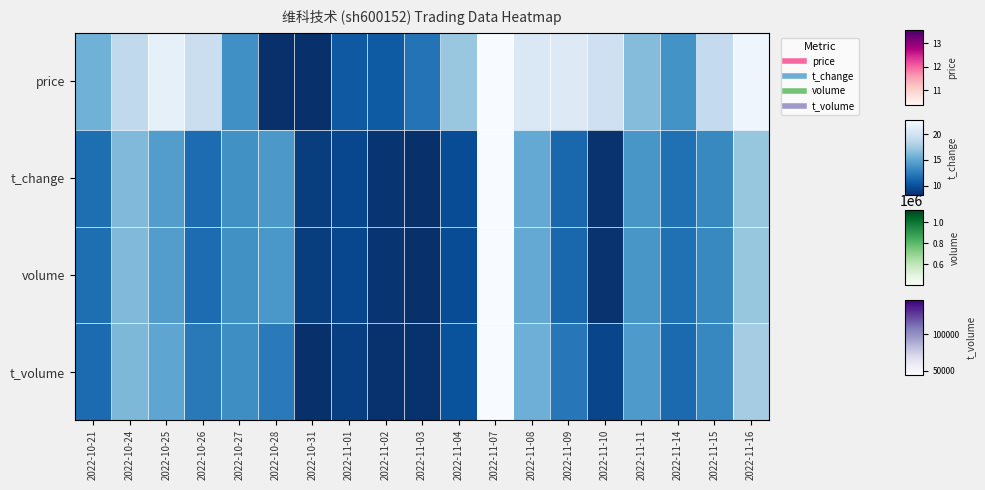

Rank the series at 2022-11-08 from highest to lowest value.

price, t_volume, t_change, volume